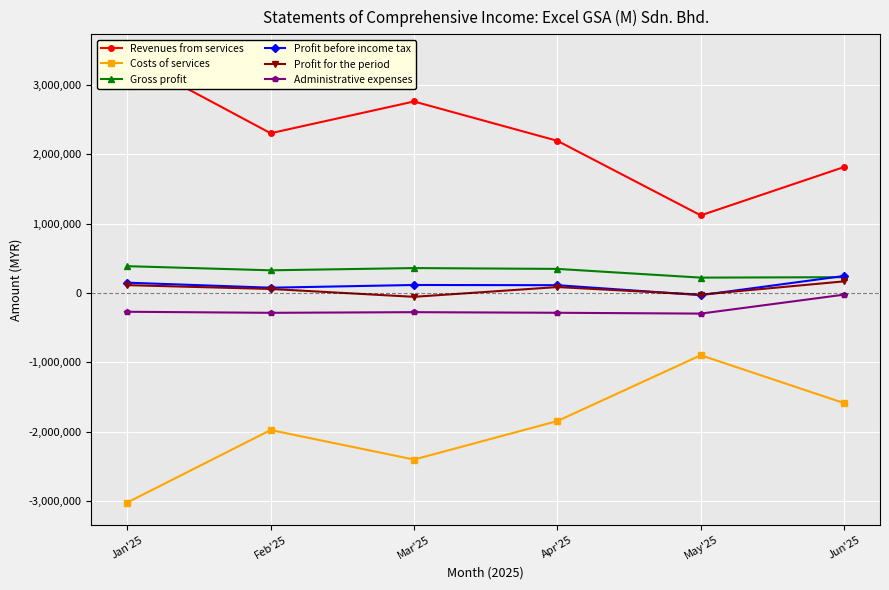

At how many categories does at least one series exceed 2833909?

1